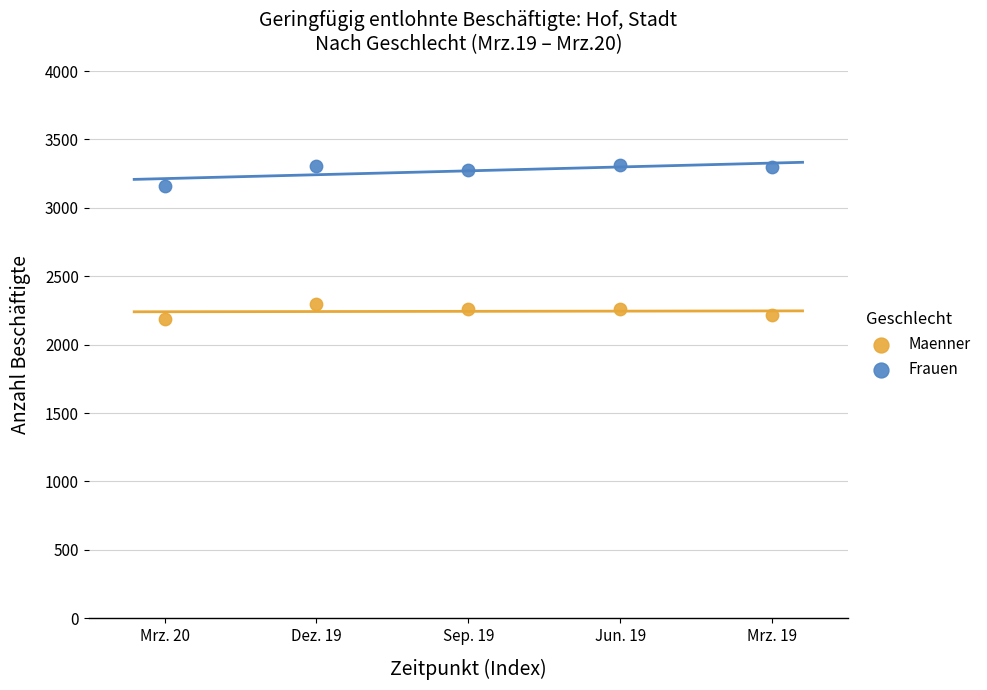

Which series has the largest Y range (max minus min)?

Frauen